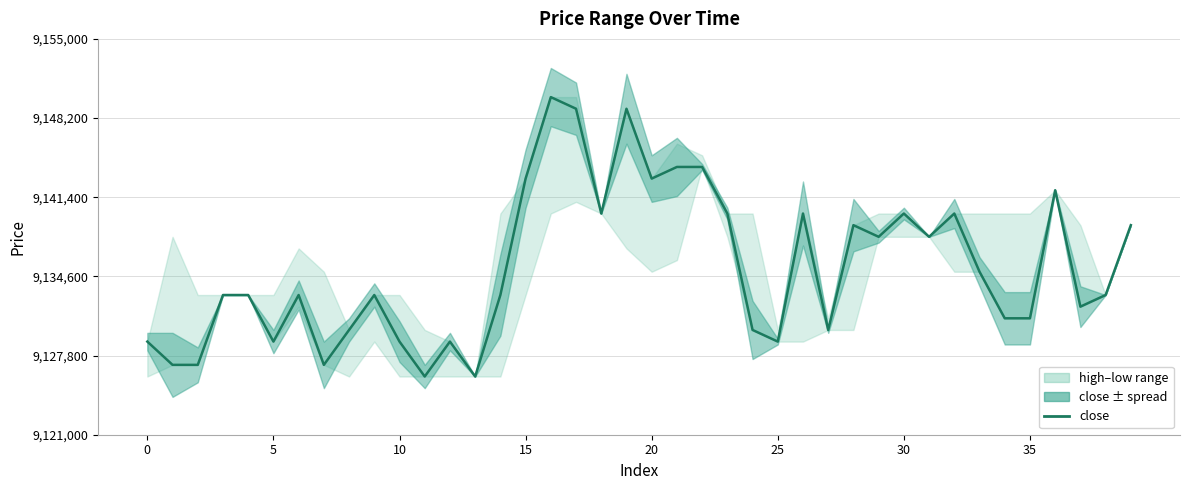

Where is the data nearest to the value 9138000?

29